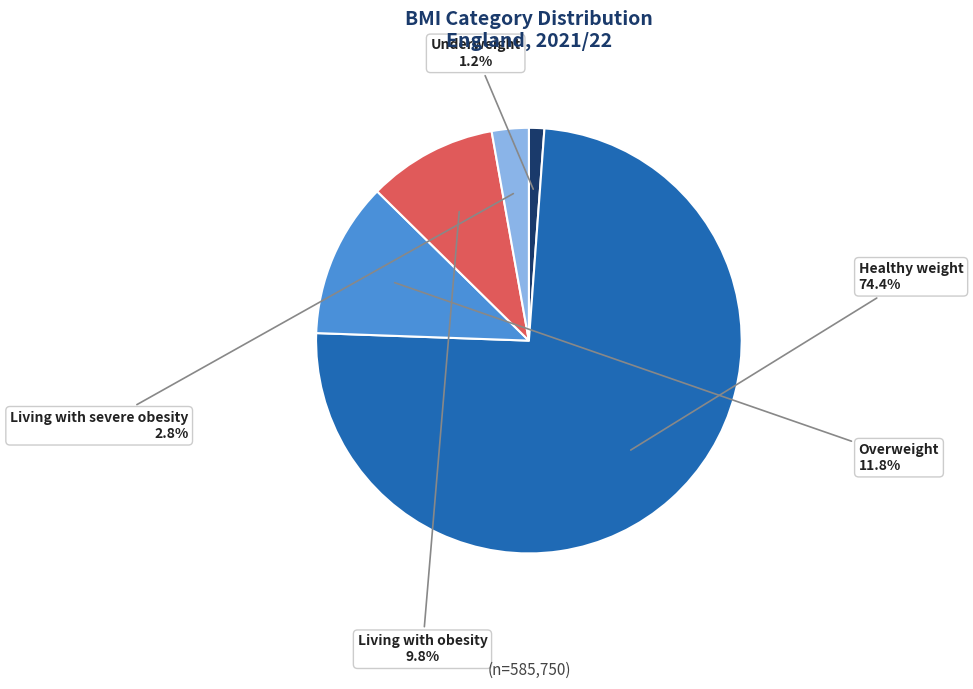

To the nearest percent, what is the difference between the largest and smallest slice percentages?

73%